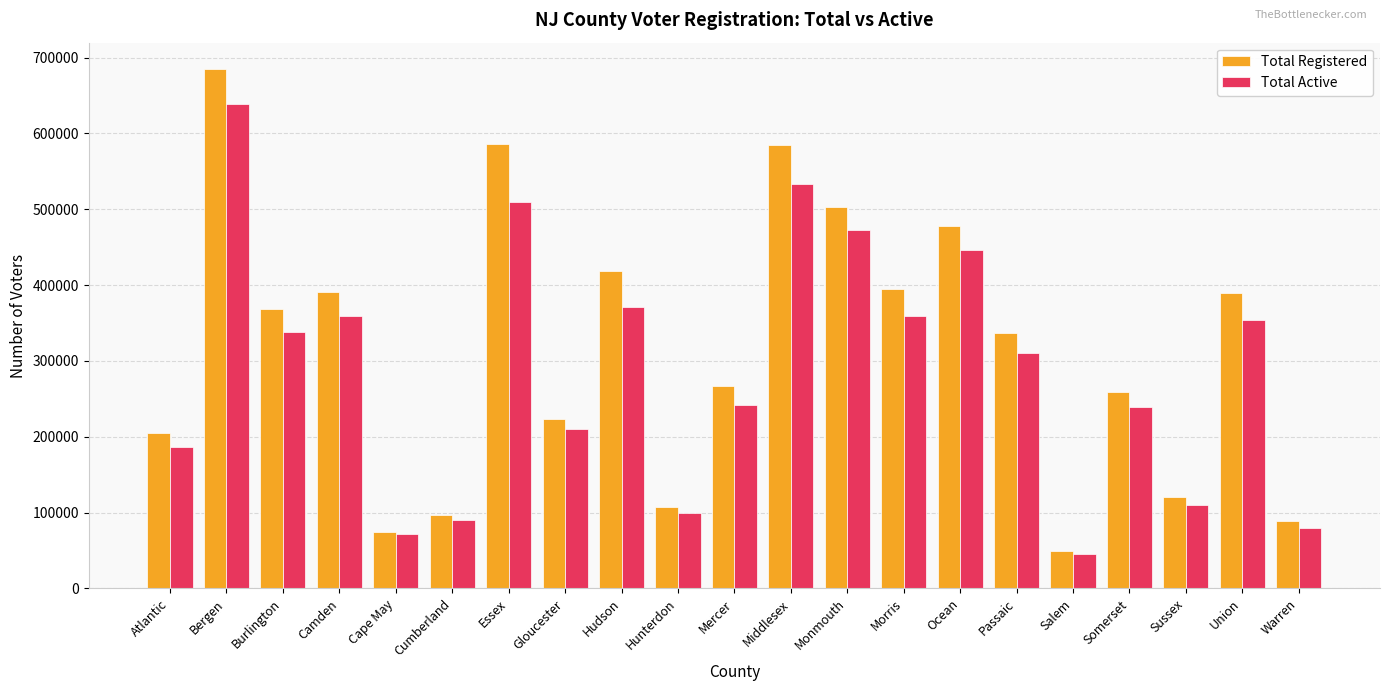

List the series in order of their peak value, lowest first.

Total Active, Total Registered